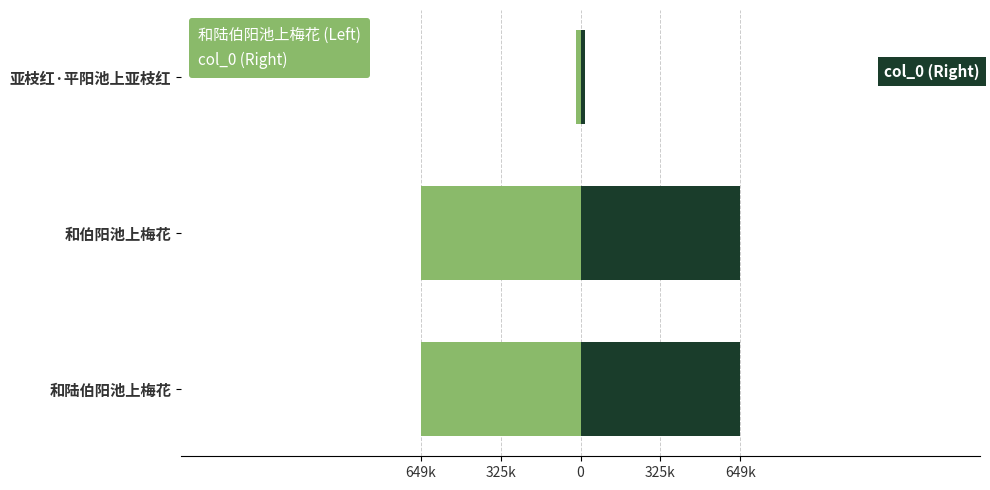

The 和陆伯阳池上梅花 (Left) series shows -922.3 at 和伯阳池上梅花. True or false?

False